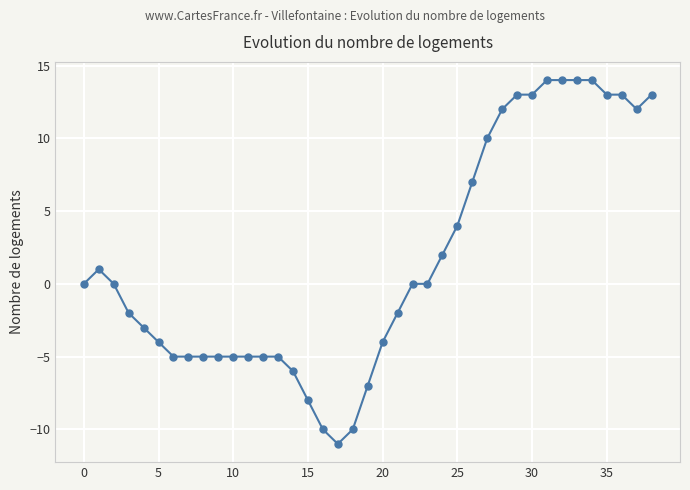

How many lines are shown in the chart?

1